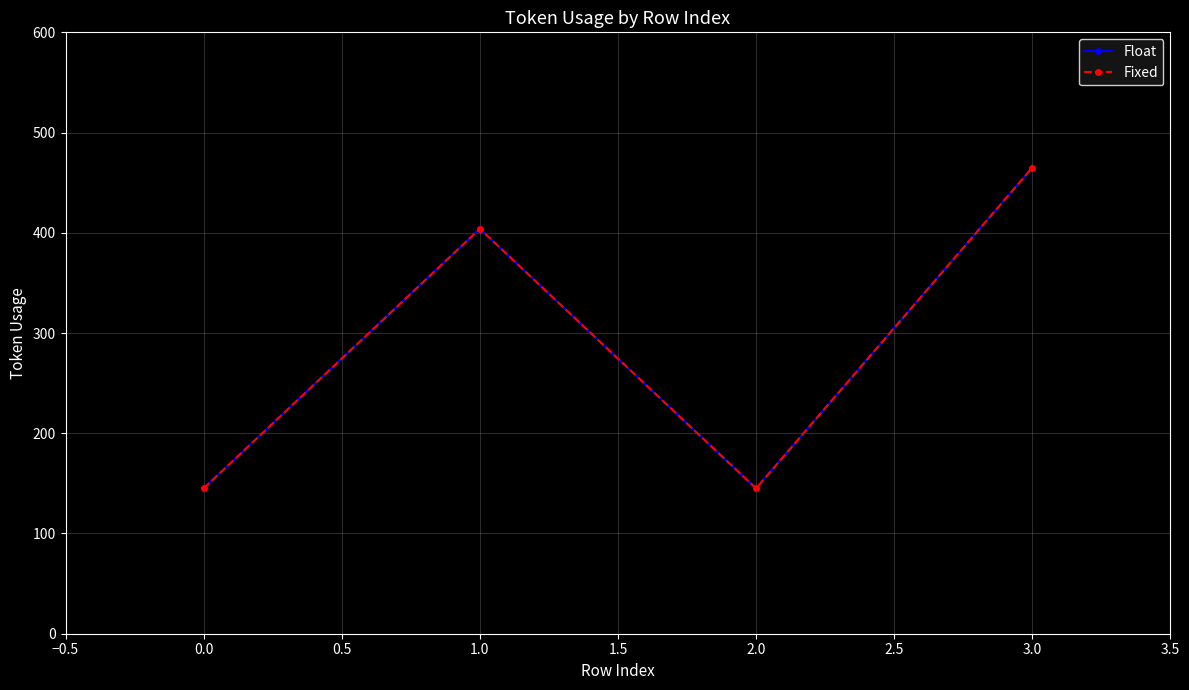

Reading left to right, list all the values displayed in this chart.

Float: 145	404	145	465
Fixed: 145	404	145	465